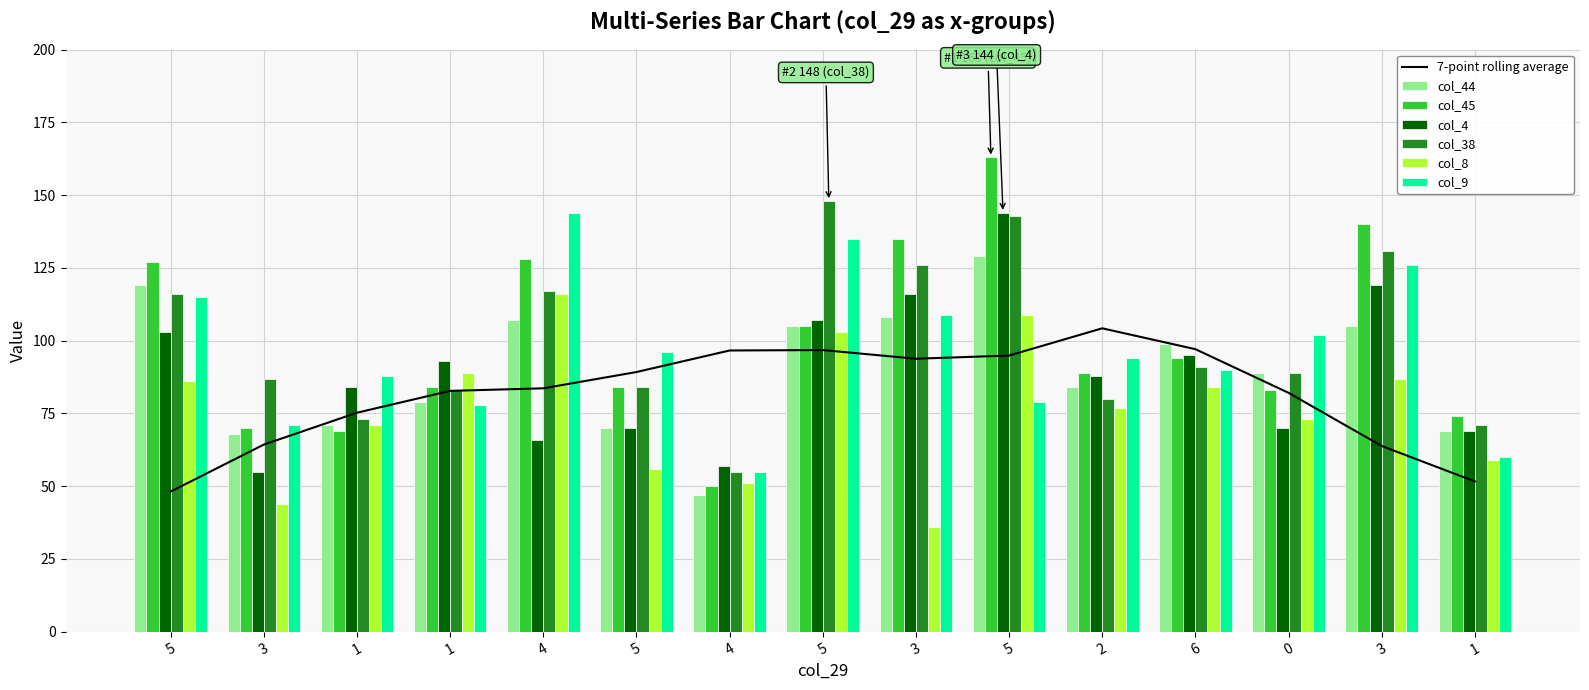

The value of col_9 at 34 is 8. True or false?

False